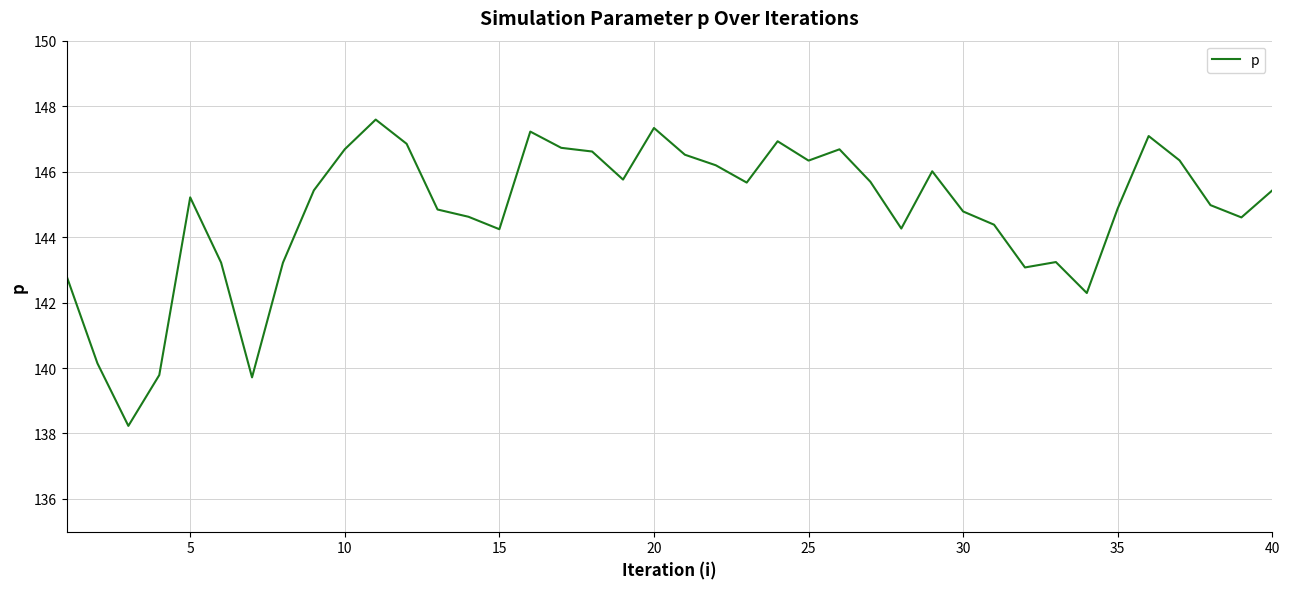

True or false: there are more than 2 points higher than both neighbors.

True